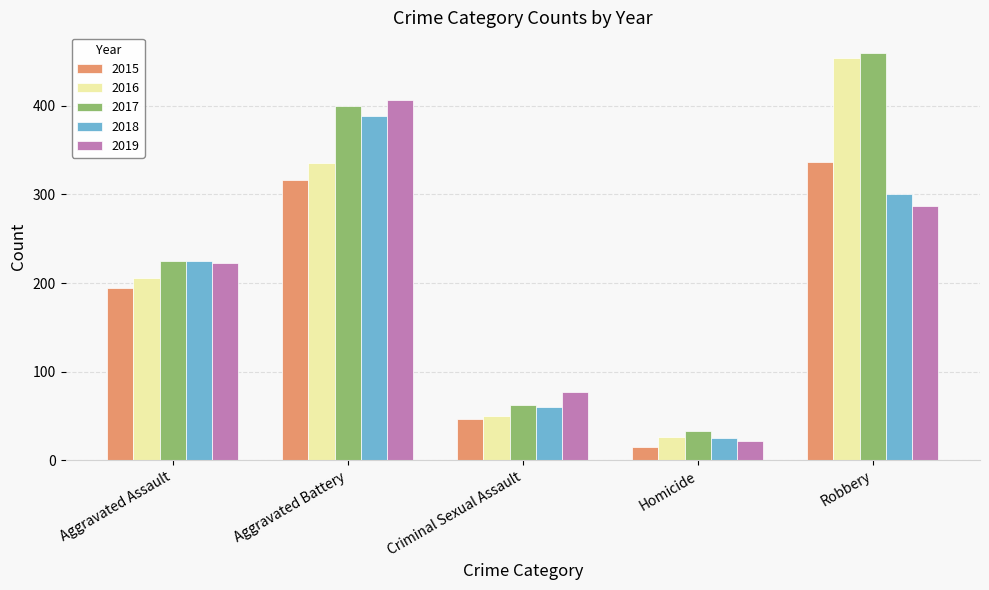

How many bars are there in total?

25